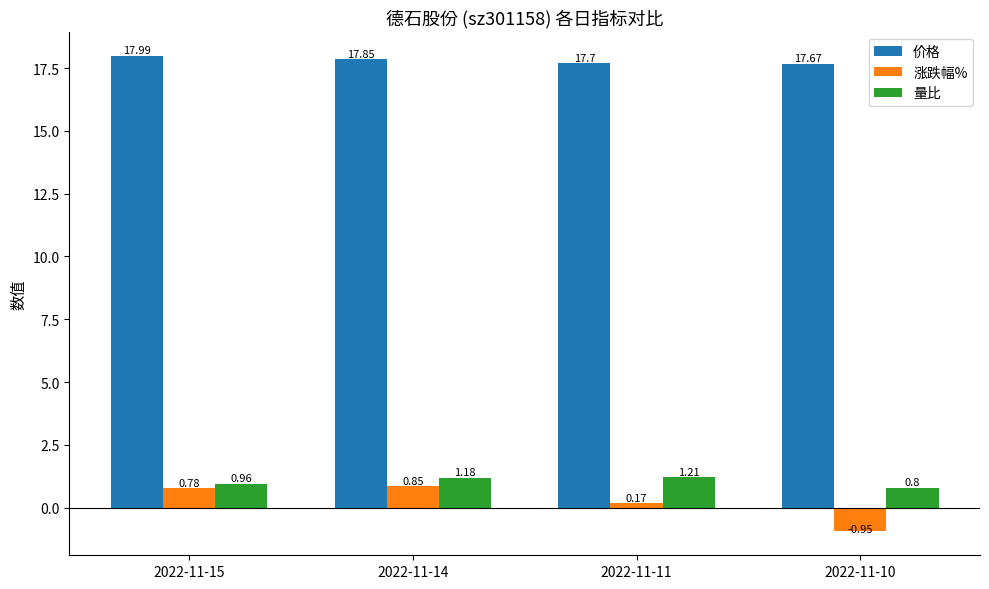

Which label corresponds to the smallest value in the chart?

2022-11-10